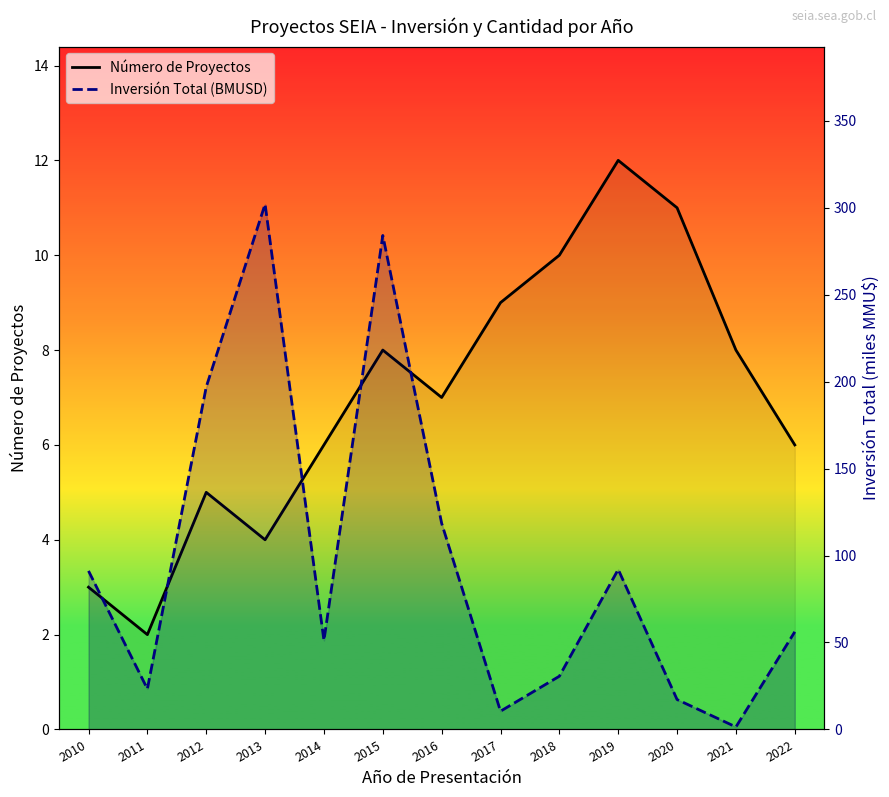

Is the value of Inversión Total (BMUSD) at 2017 greater than the value of Número de Proyectos at 2022?

Yes